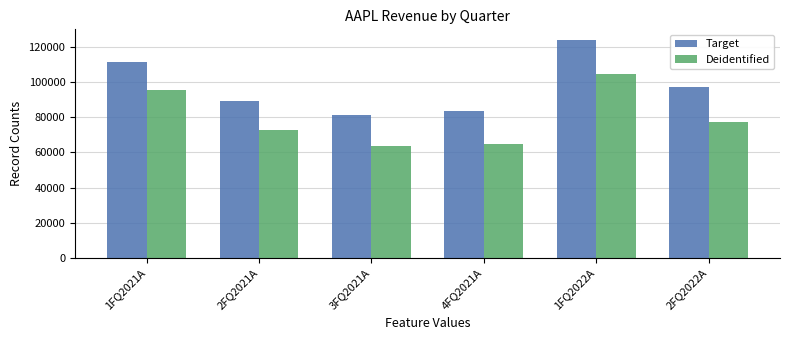

At which category is the sum across all series the highest?

1FQ2022A